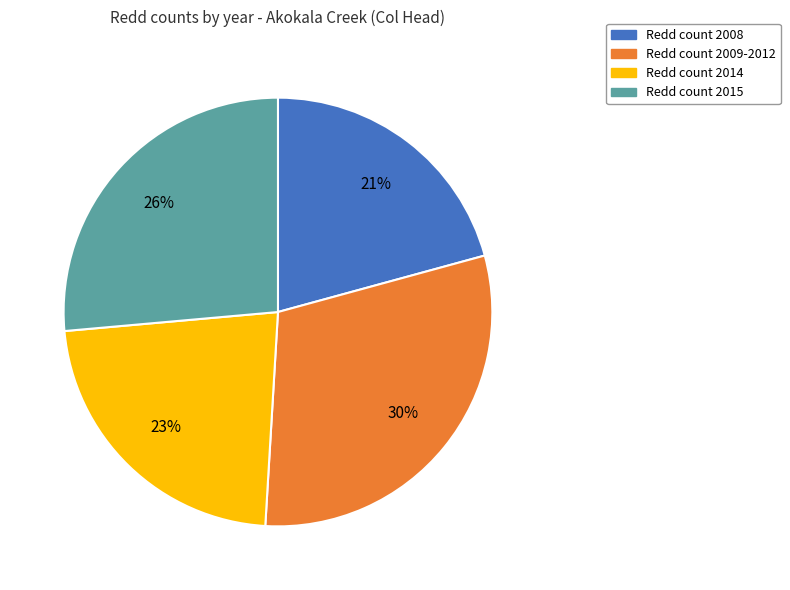

Rank the categories by value from highest to lowest.

Redd count 2009-2012, Redd count 2015, Redd count 2014, Redd count 2008